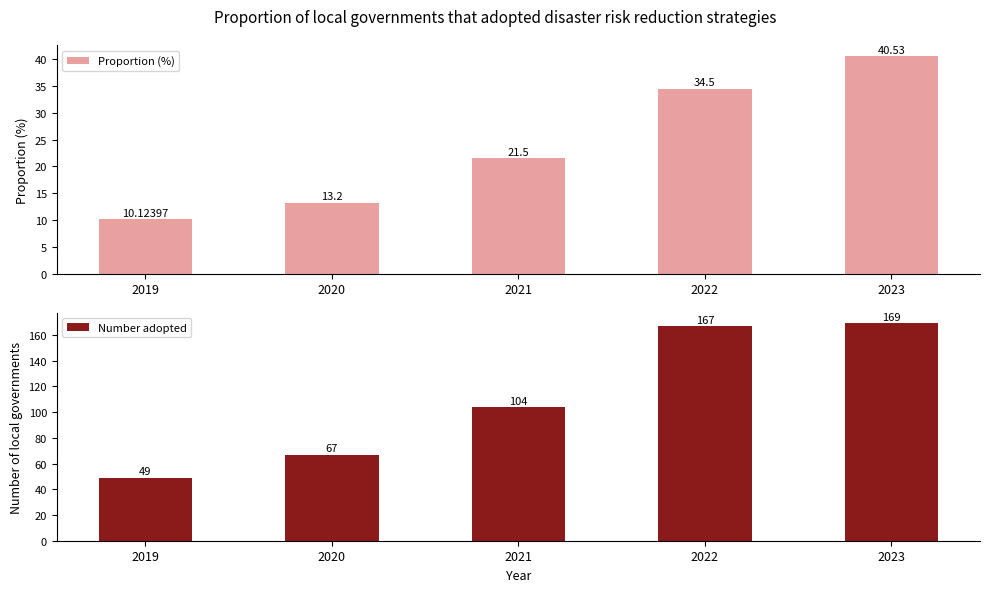

True or false: Number adopted has a value of 104.0 at 2021.

True